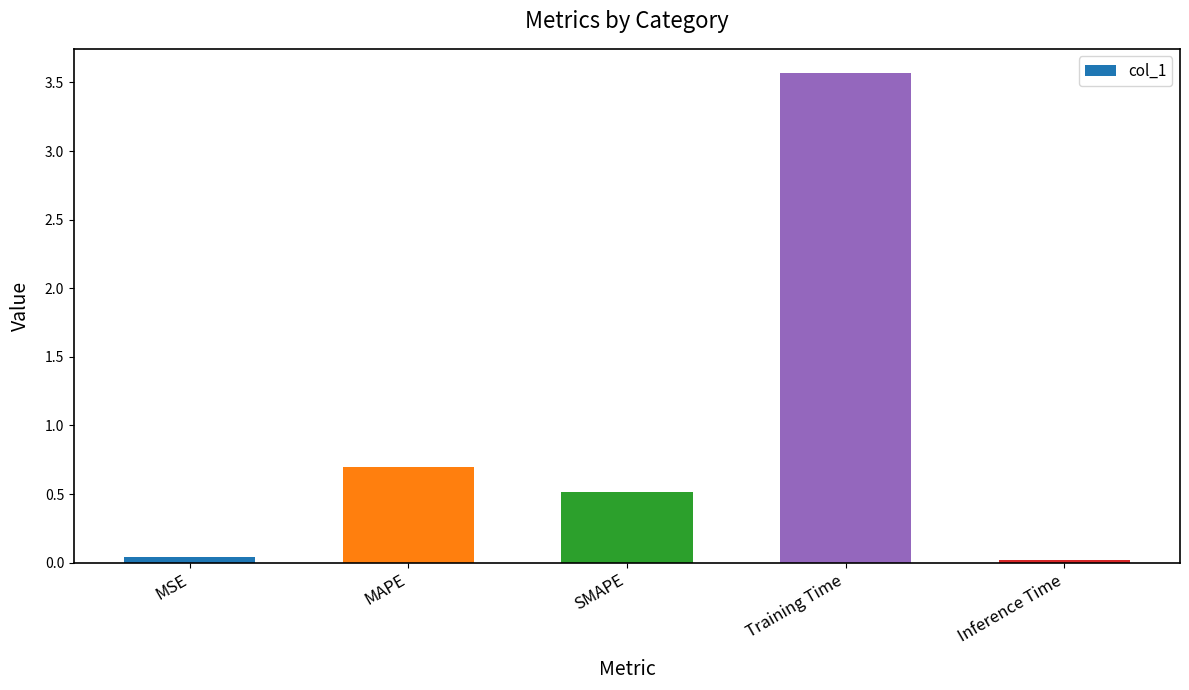

Which has a higher value, MSE or SMAPE?

SMAPE